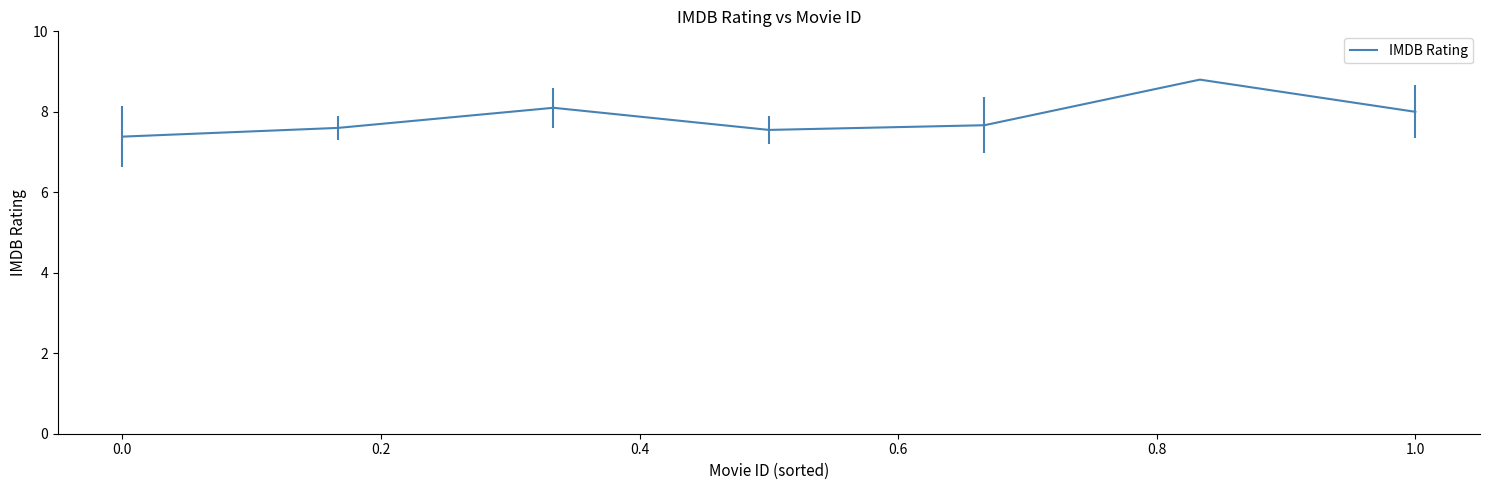

What is the sum of all values?

55.1